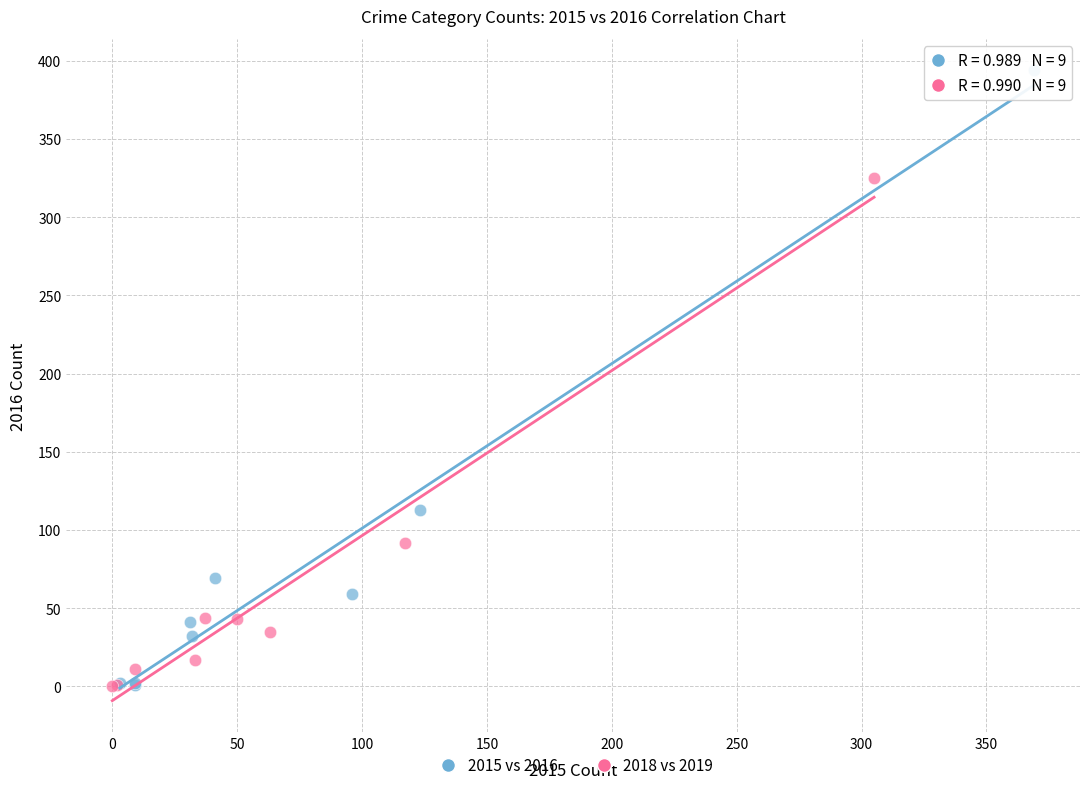

Which series has the largest Y range (max minus min)?

2015 vs 2016